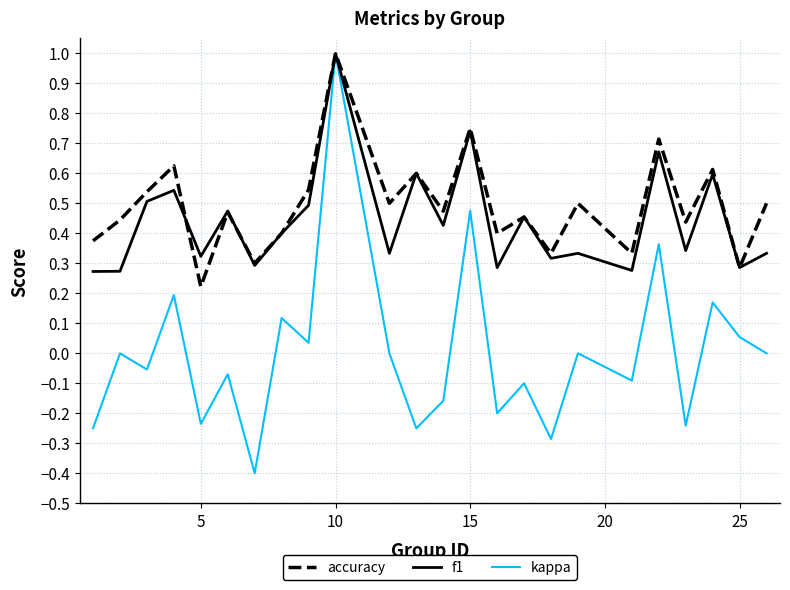

Which series has the largest range (max minus min)?

kappa